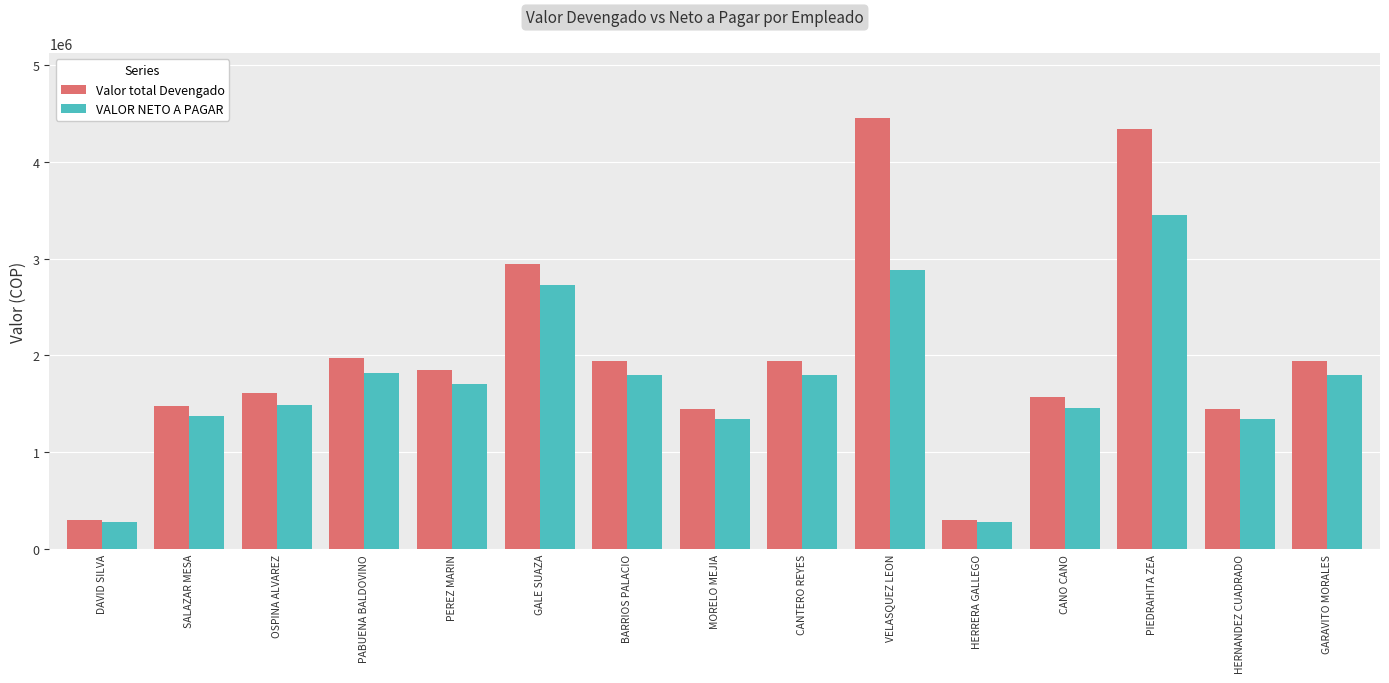

What is the sum of the Valor total Devengado values at MORELO MEJIA and DAVID SILVA?

1749081